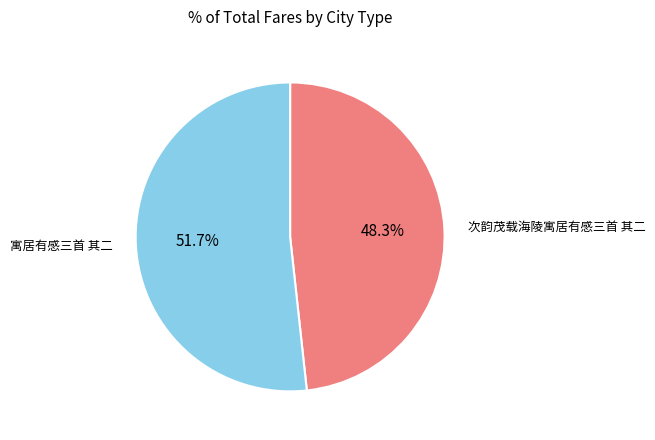

Is there a majority slice in this chart?

Yes